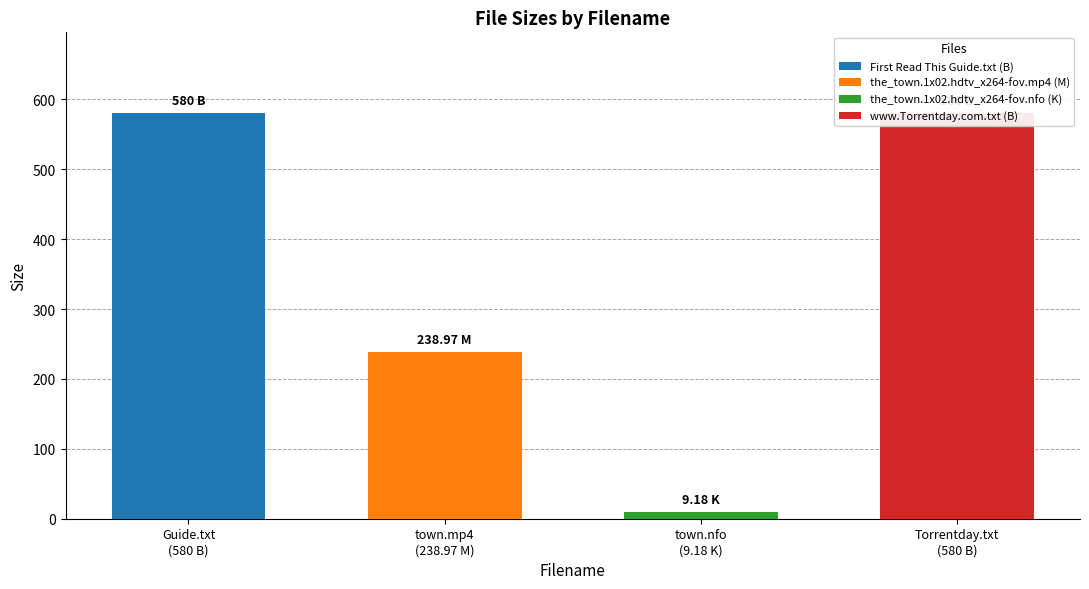

Which has a higher value, www.Torrentday.com.txt (B) or First Read This Guide.txt (B)?

www.Torrentday.com.txt (B)